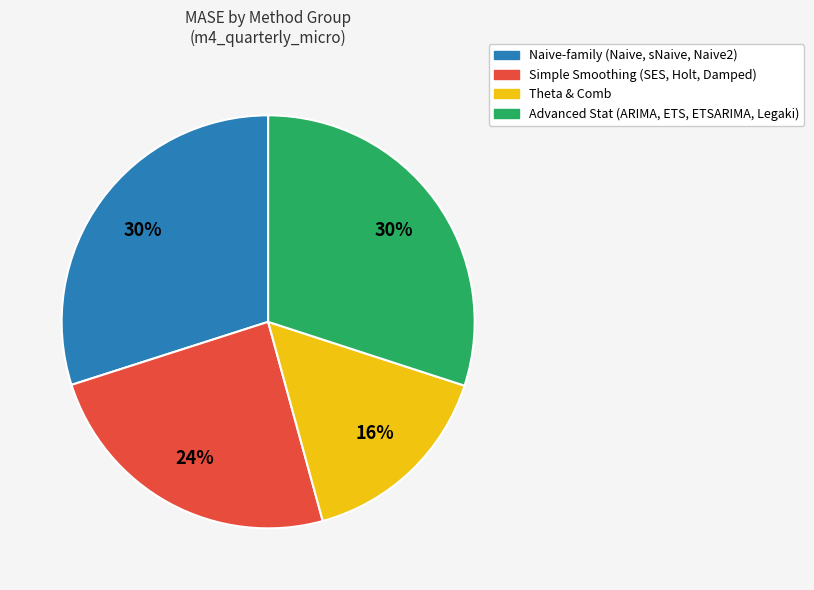

To the nearest percent, what is the difference between the largest and smallest slice percentages?

14%